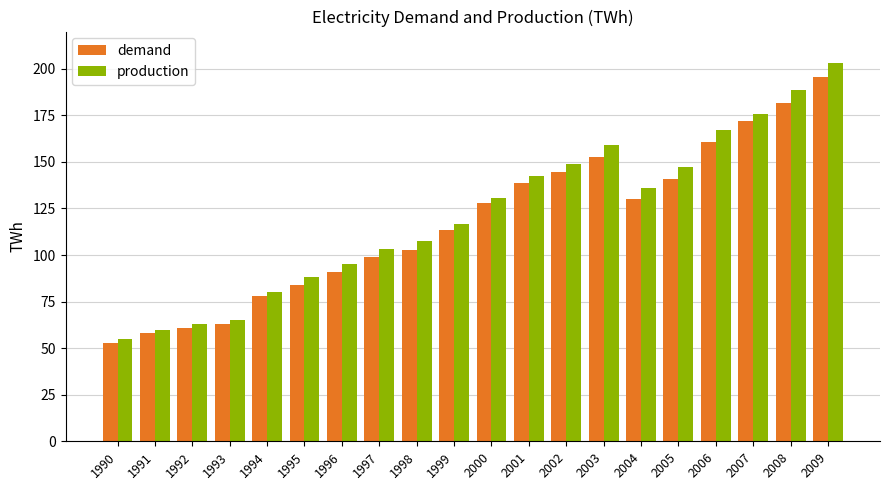

The value of demand at 1990 is 31.9. True or false?

False